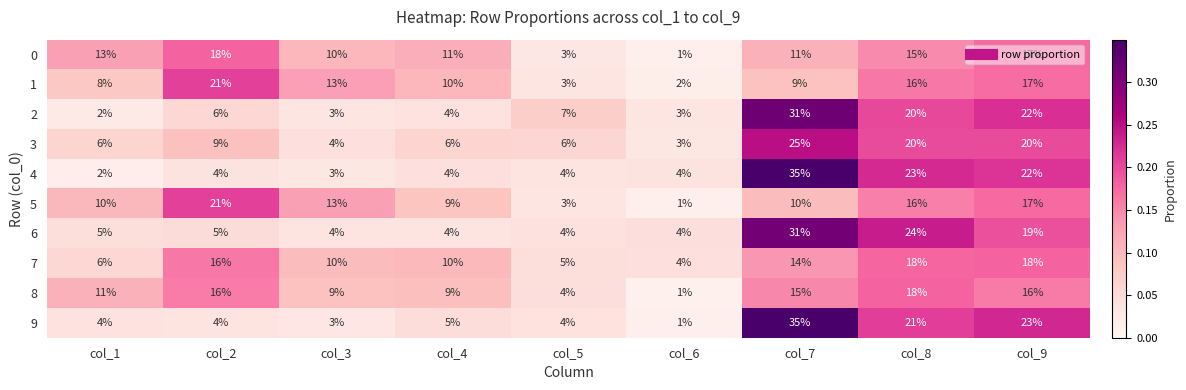

How many data points does each series have?

9